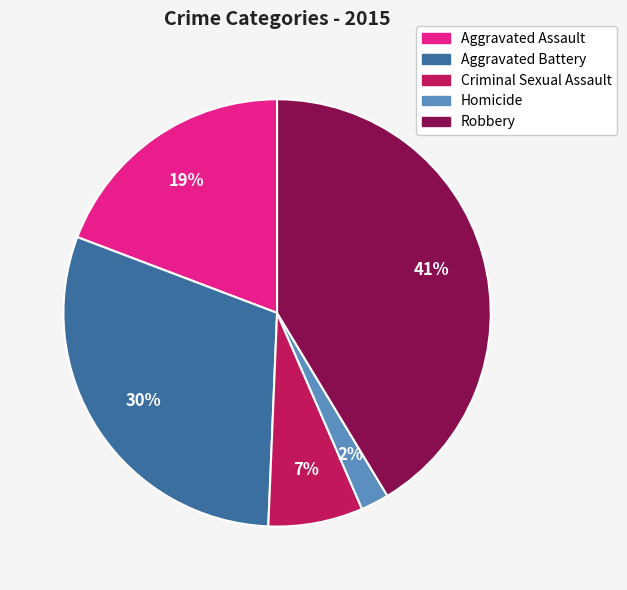

Which slice is the smallest?

Homicide